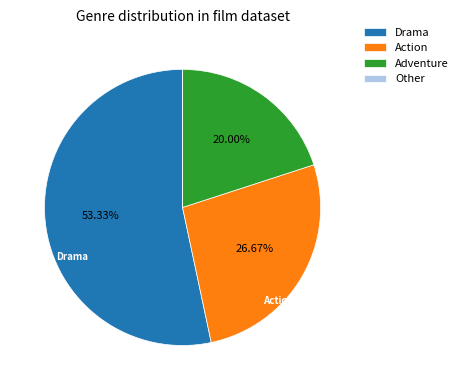

Approximately how many times larger is the value at Adventure compared to Drama?

0.4